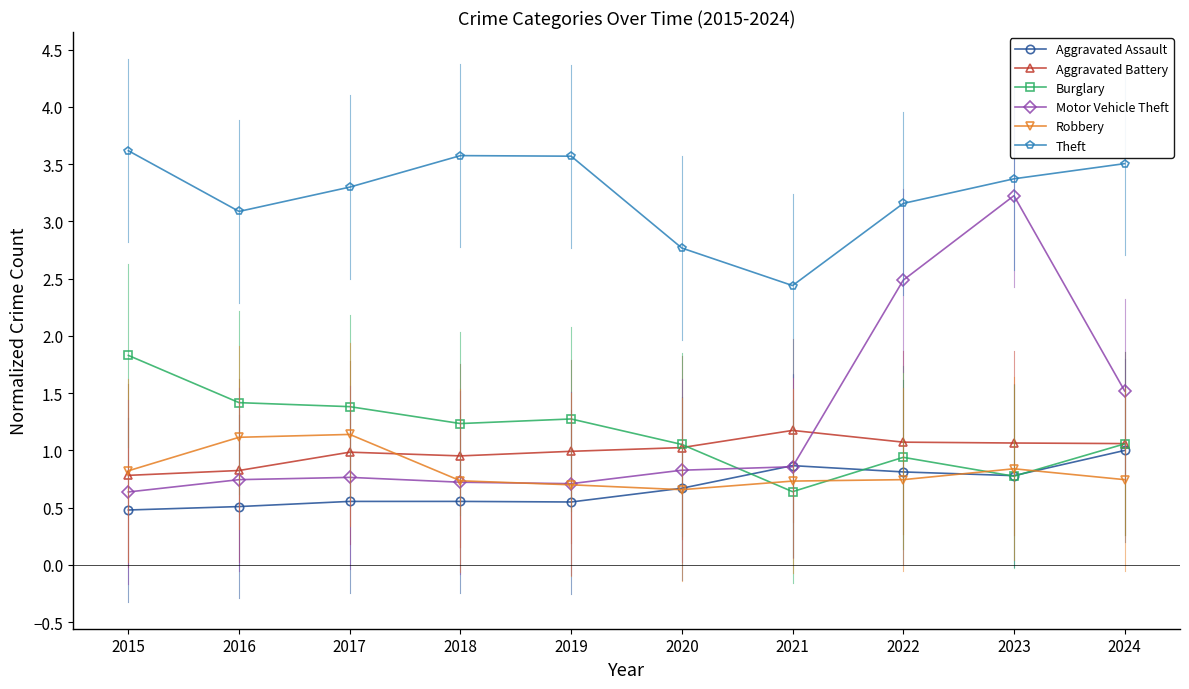

The Robbery series shows 0.9 at 2020. True or false?

False